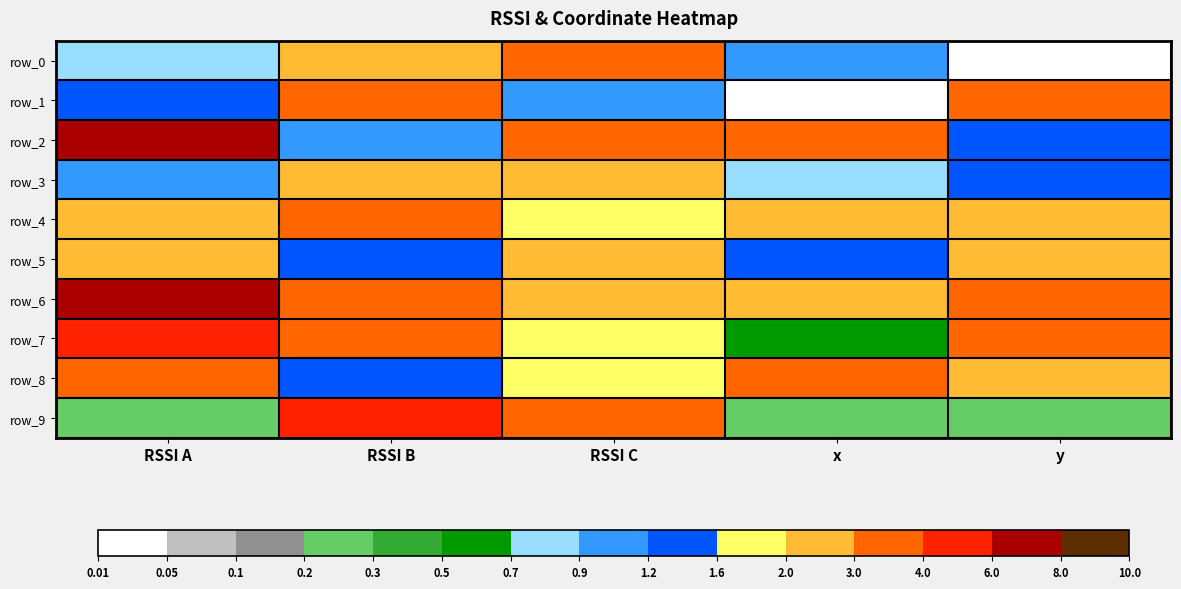

What is the difference between the second highest and second lowest values in the row_1 series?

1.9